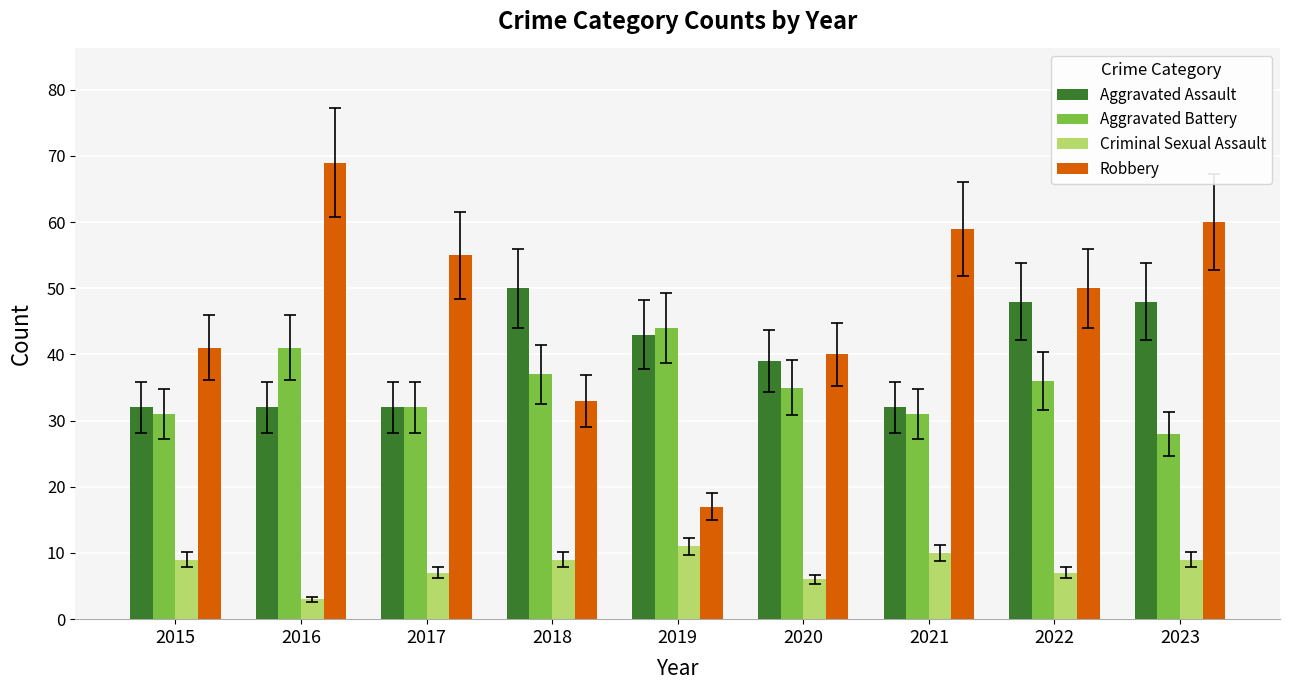

Rank the series at 2018 from highest to lowest value.

Aggravated Assault, Aggravated Battery, Robbery, Criminal Sexual Assault